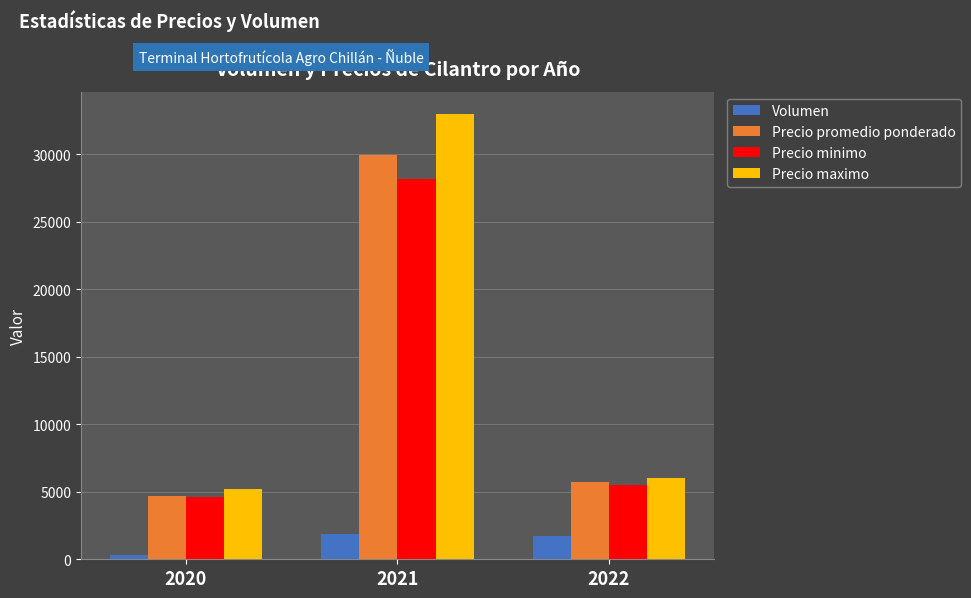

Are the bars horizontal?

No